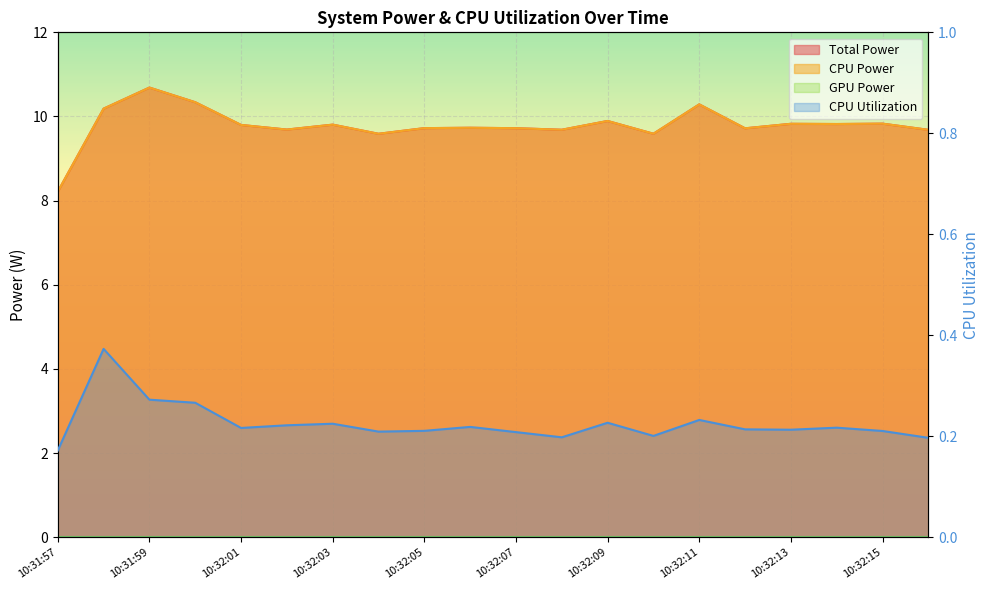

Reading right to left, extract all data points from this chart.

Total Power: 9.7	9.8	9.8	9.8	9.7	10.3	9.6	9.9	9.7	9.7	9.7	9.7	9.6	9.8	9.7	9.8	10.3	10.7	10.2	8.2
CPU Power: 9.7	9.8	9.8	9.8	9.7	10.3	9.6	9.9	9.7	9.7	9.7	9.7	9.6	9.8	9.7	9.8	10.3	10.7	10.2	8.2
CPU Utilization: 0.2	0.2	0.2	0.2	0.2	0.2	0.2	0.2	0.2	0.2	0.2	0.2	0.2	0.2	0.2	0.2	0.3	0.3	0.4	0.2